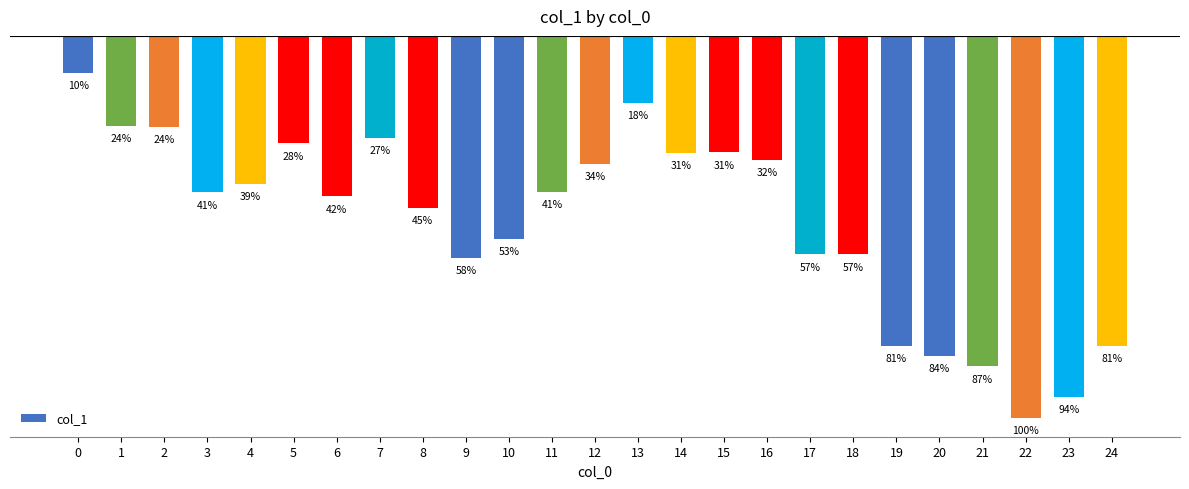

List the labels in order of value, smallest first.

22, 23, 21, 20, 19, 24, 9, 17, 18, 10, 8, 6, 3, 11, 4, 12, 16, 14, 15, 5, 7, 2, 1, 13, 0